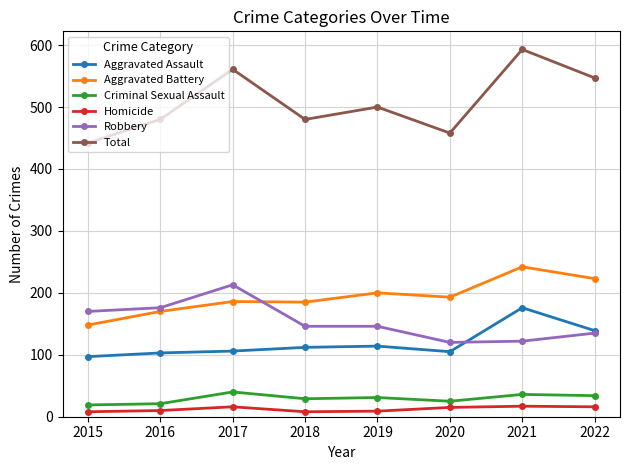

Where is Total nearest to the value 517?

2019